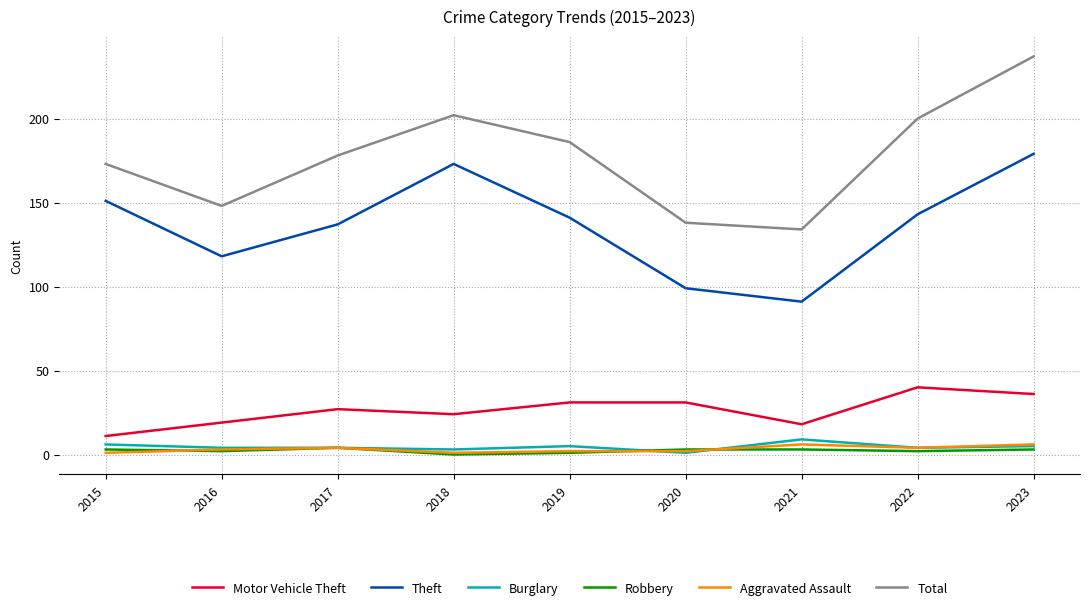

At which label is Total closest to 185?

2019